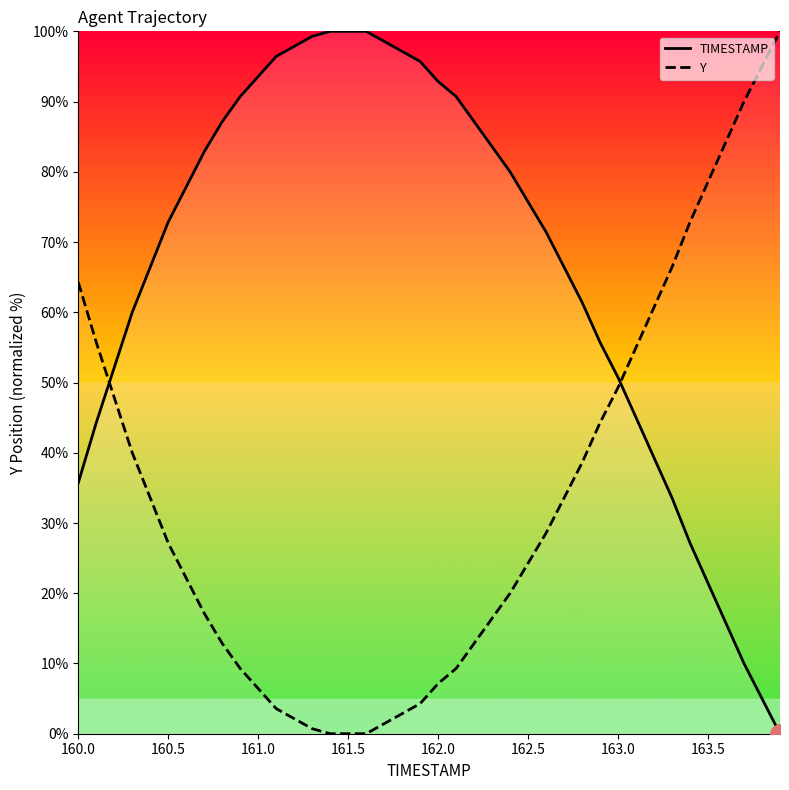

How many series are shown in this chart?

2